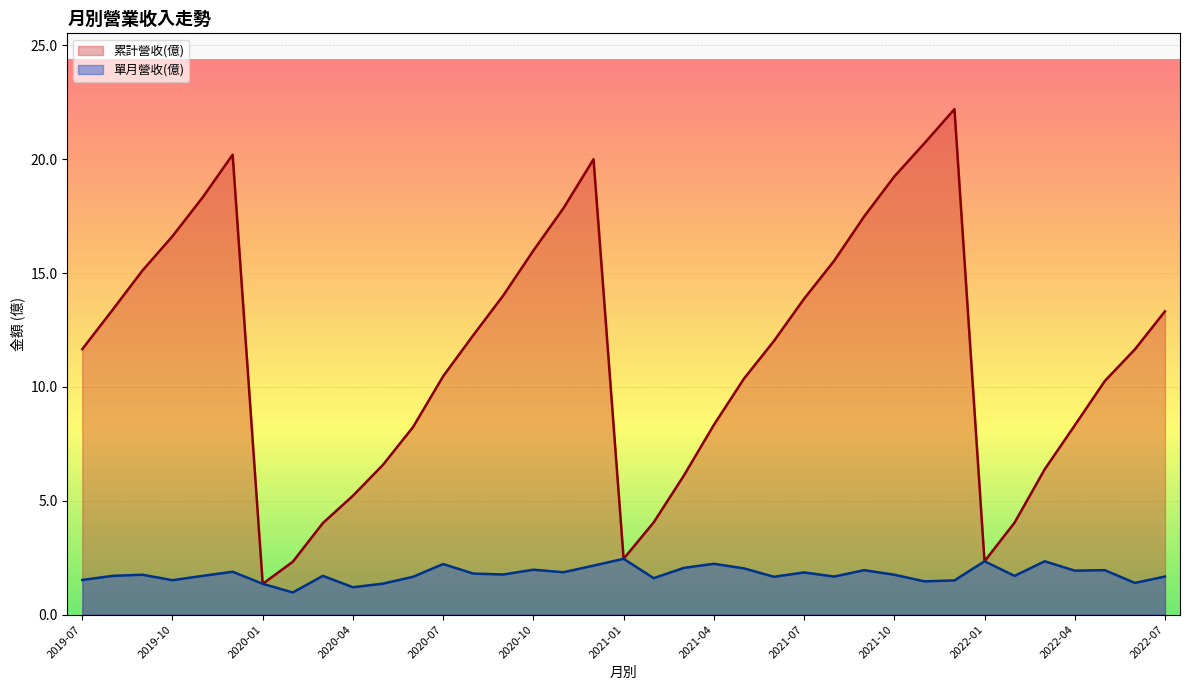

Is it true that 單月營收(億) equals 0.7 at 2019-07?

False